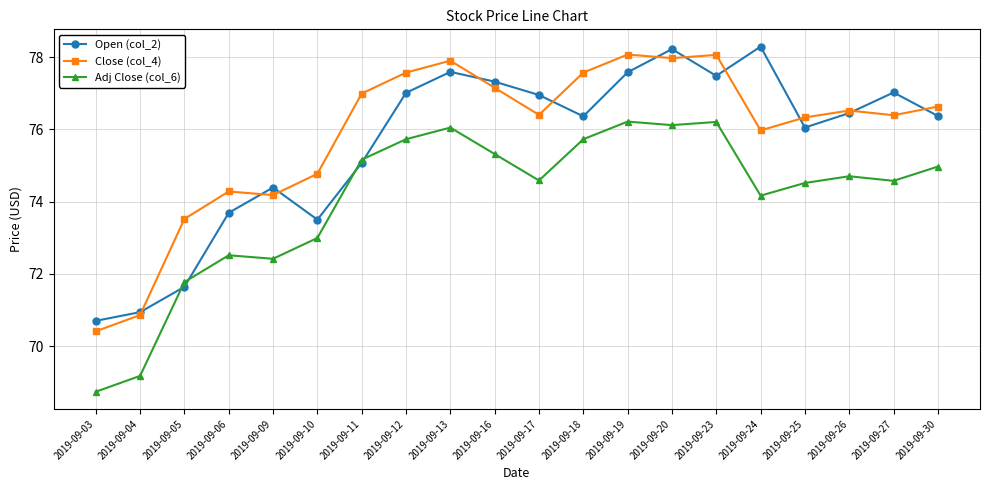

At which category is the sum across all series the highest?

2019-09-20